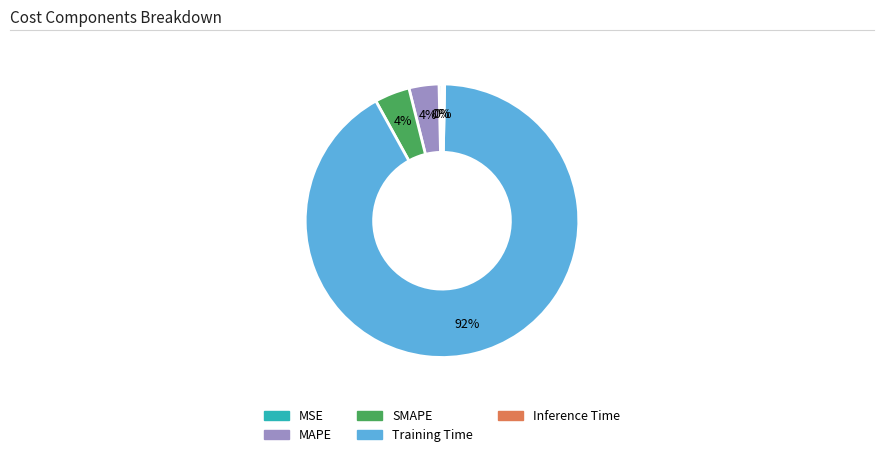

Between Training Time and Inference Time, which is larger?

Training Time